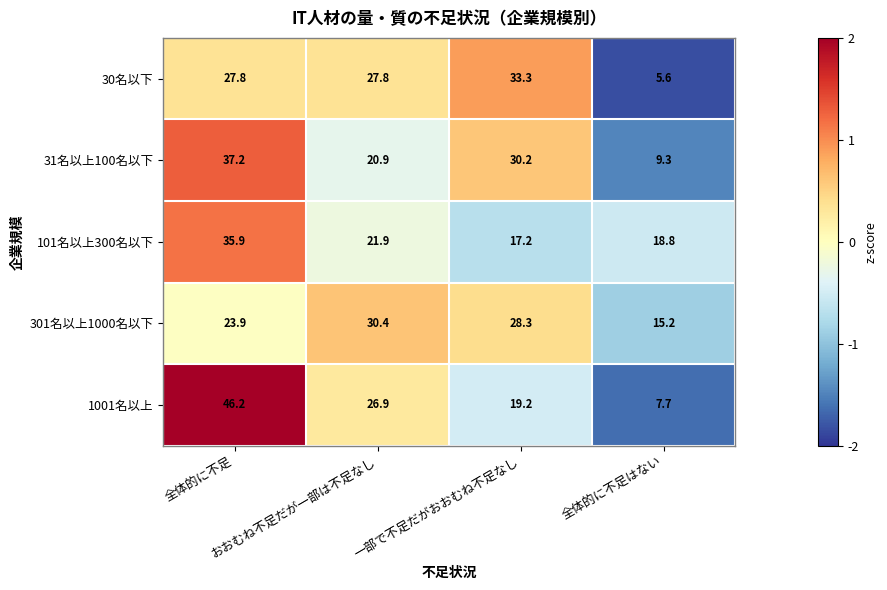

Which series has the largest total across all categories?

1001名以上